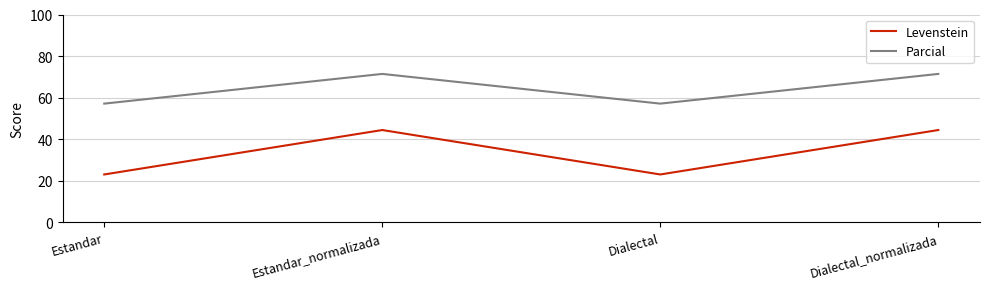

What is the spread (max minus min) of values at Estandar?

34.1